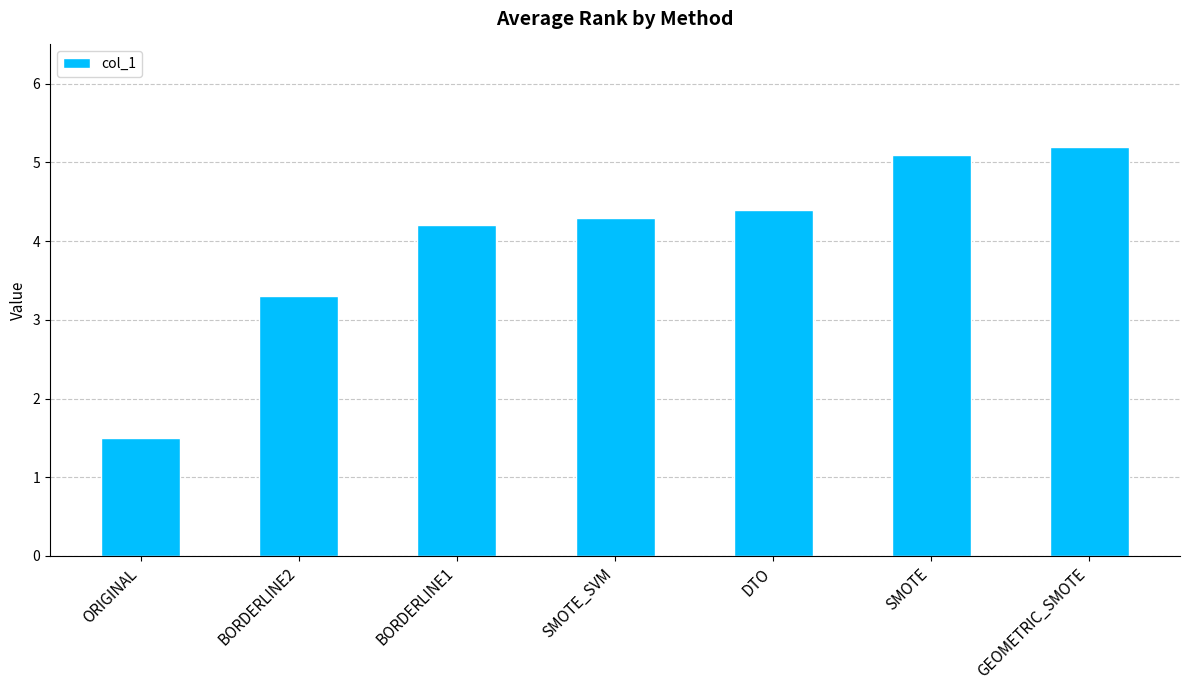

At which category does the chart reach its peak across all series?

GEOMETRIC_SMOTE